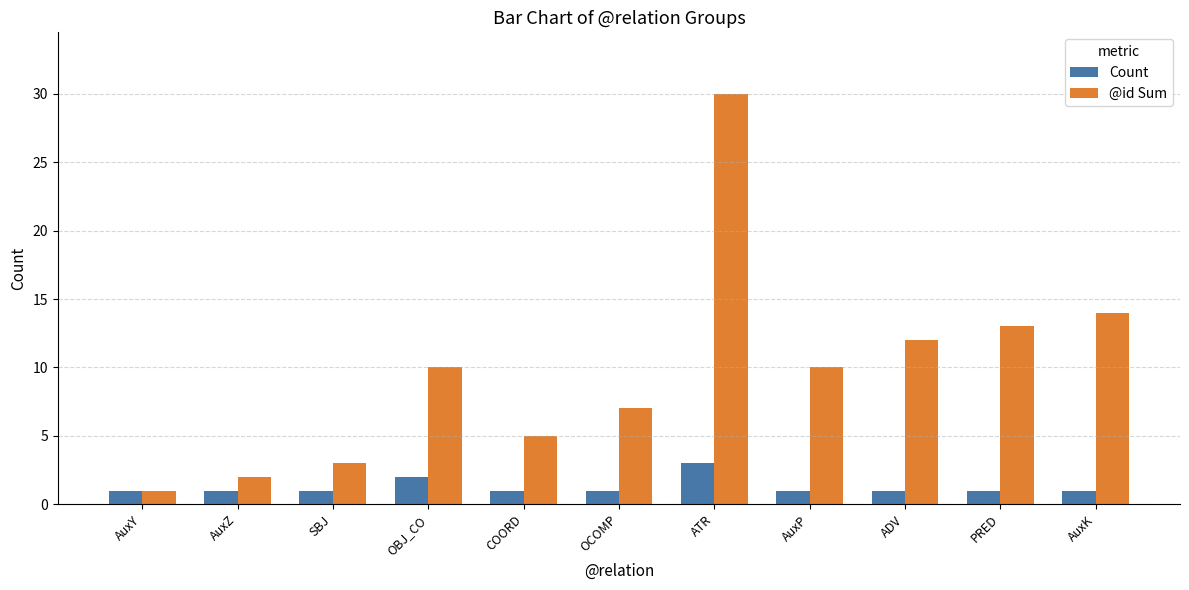

Rank the series at OBJ_CO from highest to lowest value.

@id Sum, Count